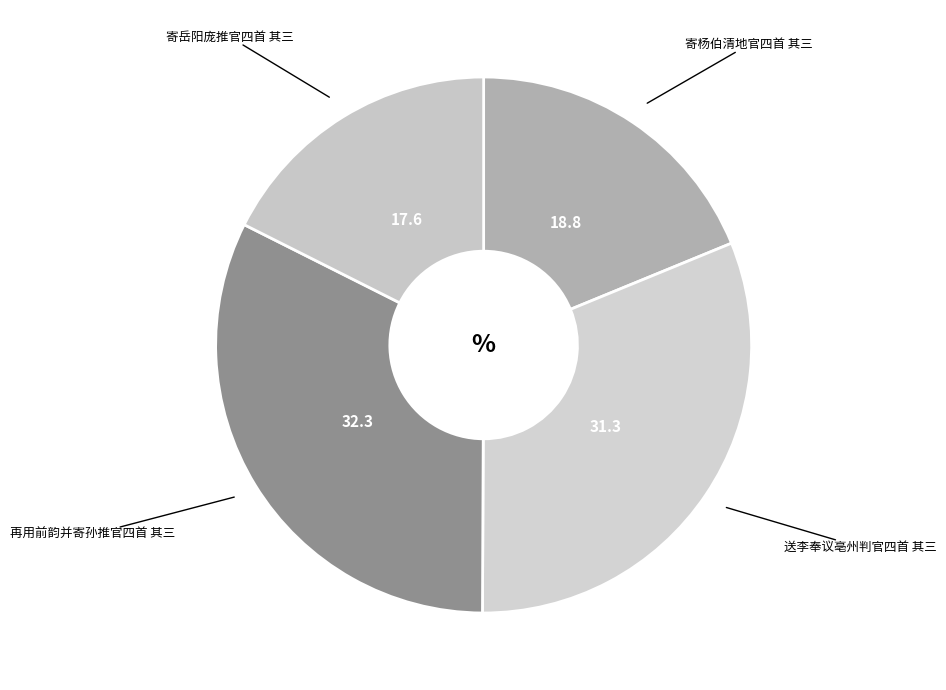

Count the number of slices in the pie.

4